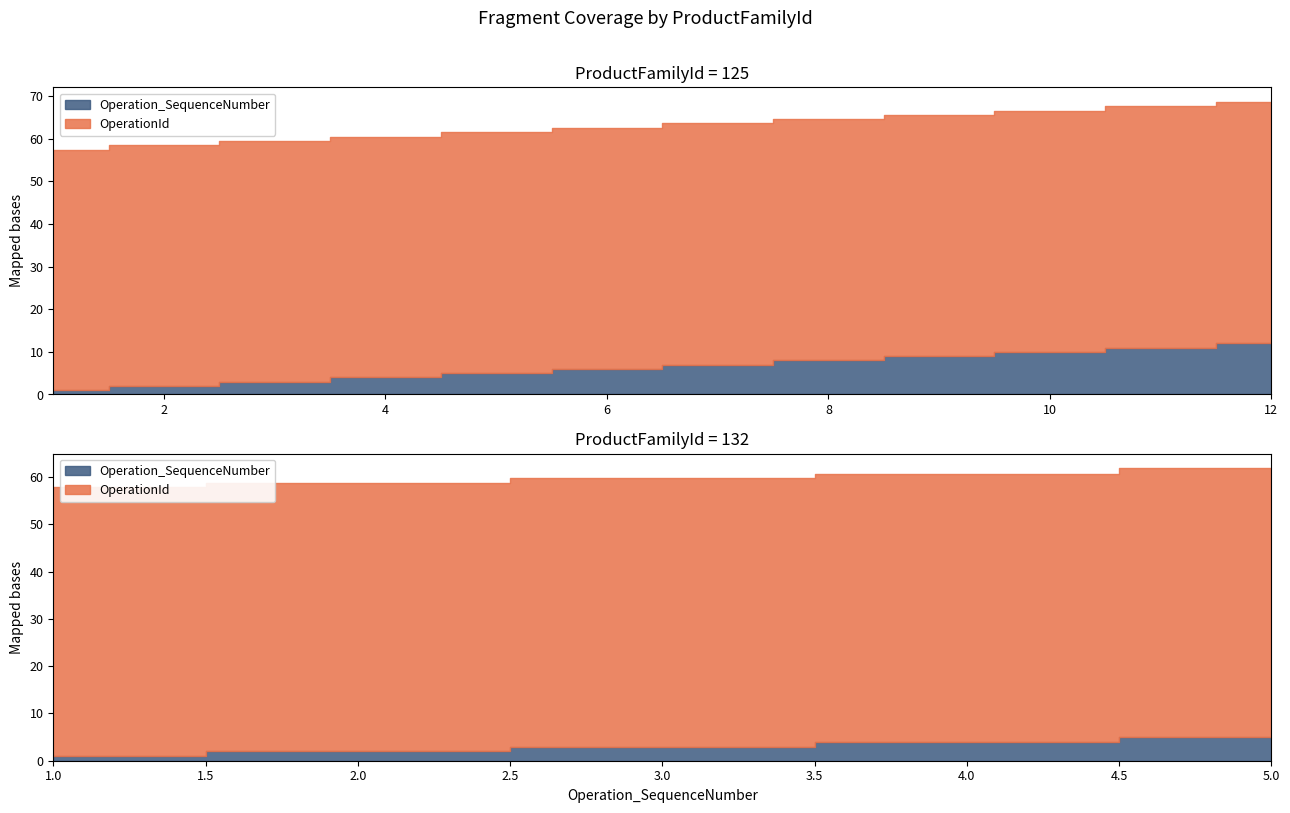

List the series in order of their peak value, highest first.

OperationId_125, Operation_SequenceNumber_125